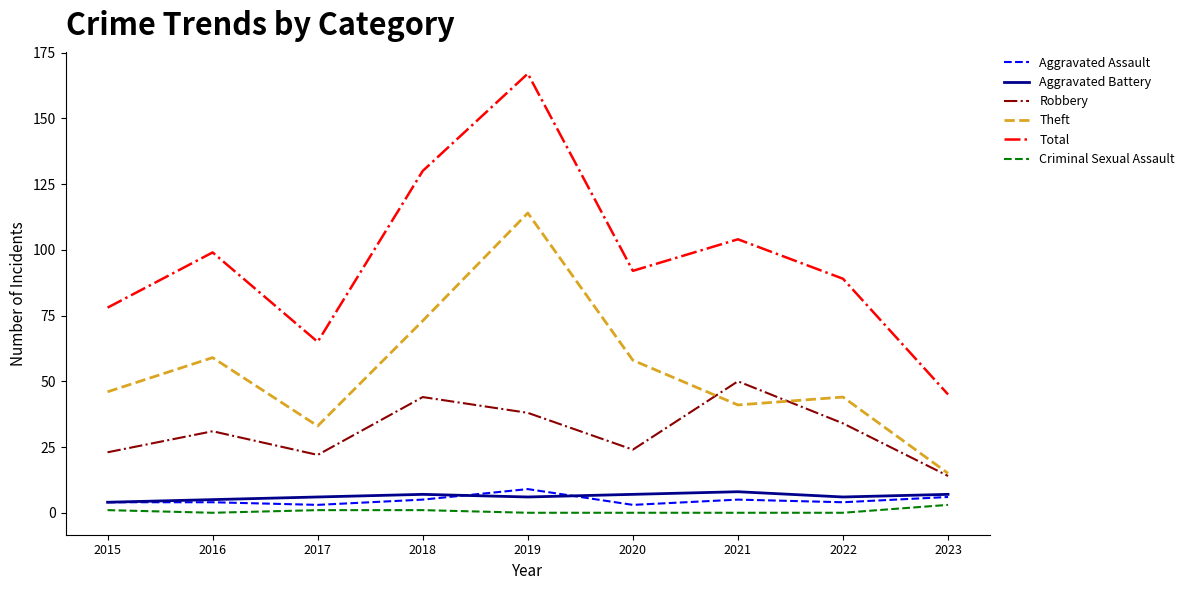

The Robbery series shows 24 at 2020. True or false?

True